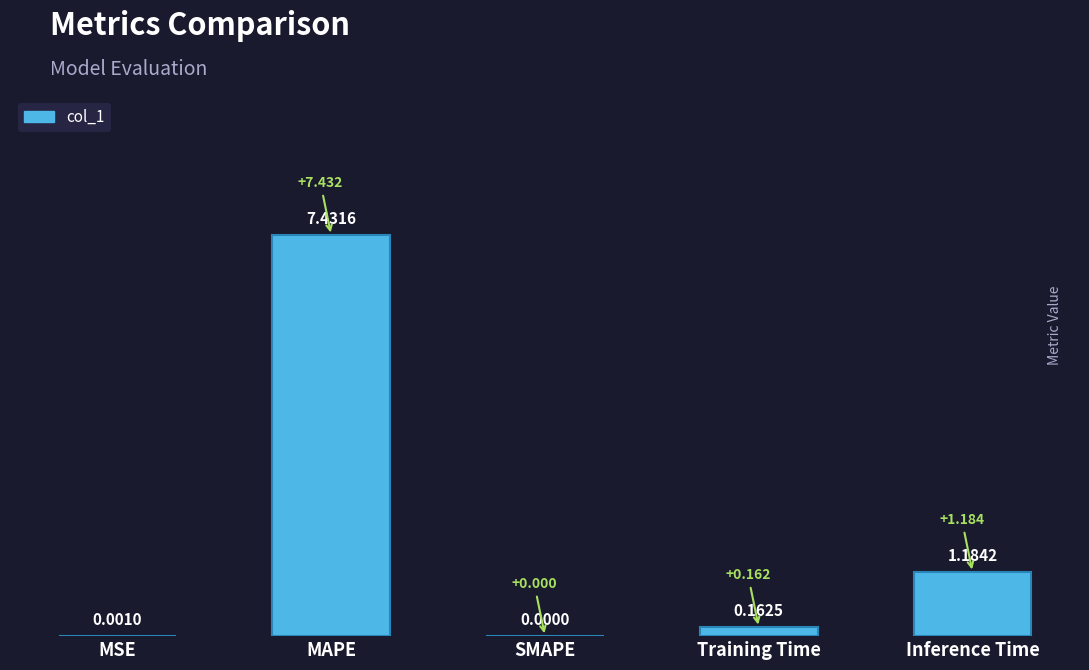

At which category does the chart reach its peak across all series?

MAPE